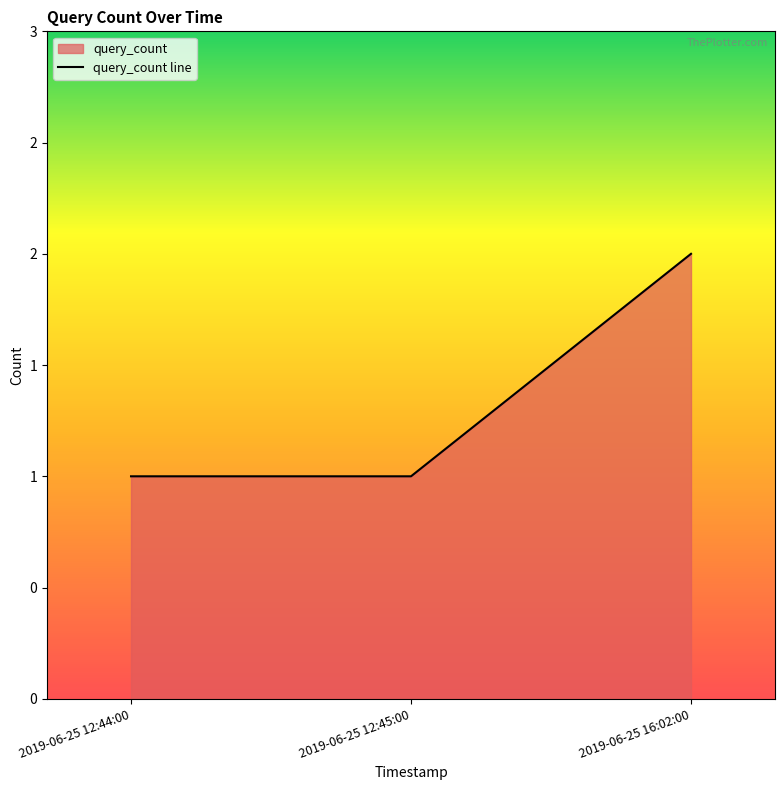

Reading right to left, transcribe all the data shown in this chart.

2019-06-25 16:02:00=2	2019-06-25 12:45:00=1	2019-06-25 12:44:00=1